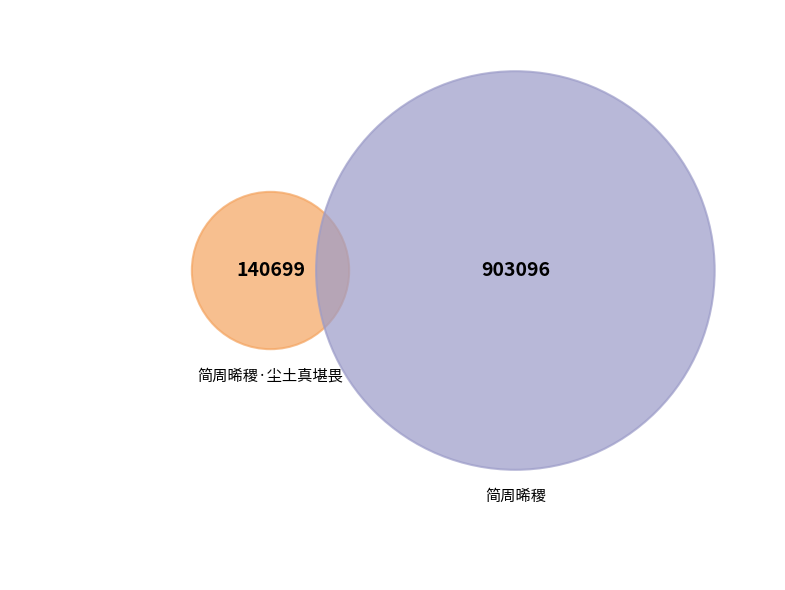

To the nearest percent, what percentage of the pie is 简周晞稷·尘土真堪畏?

13%